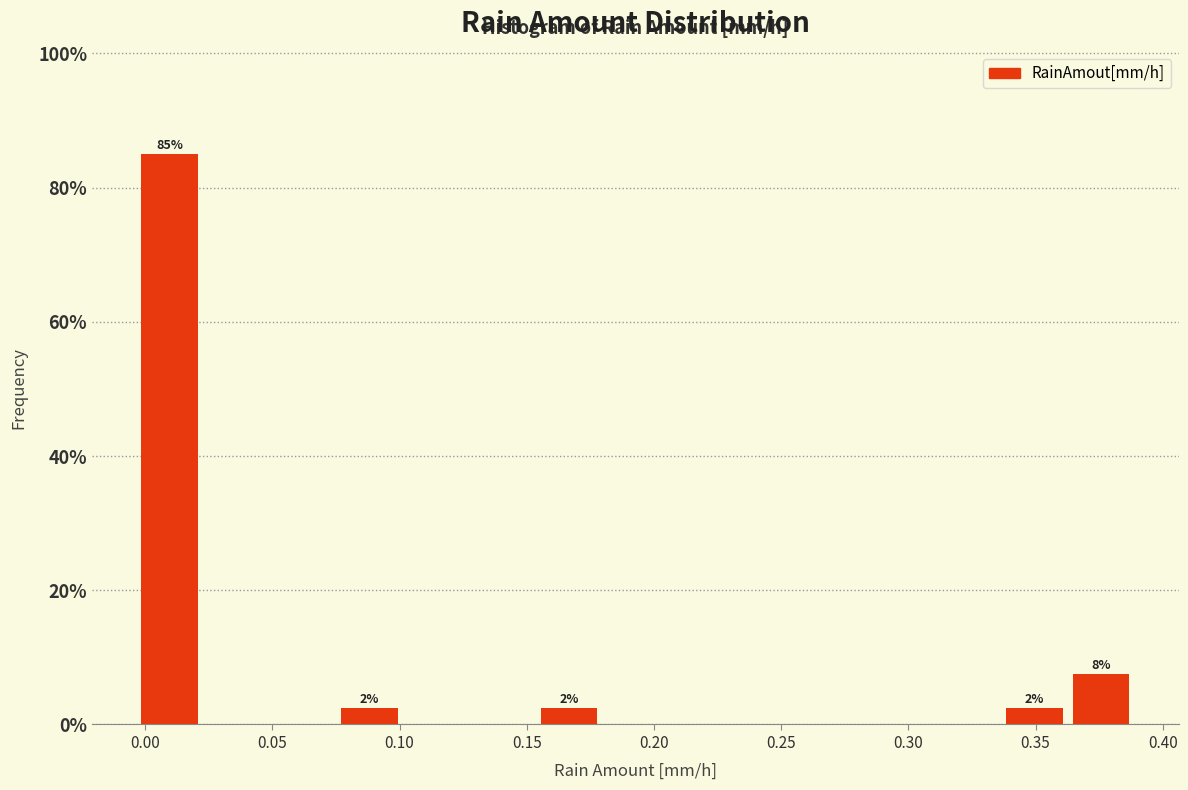

Which range on the x-axis has the tallest bar?

-0.005 to 0.025